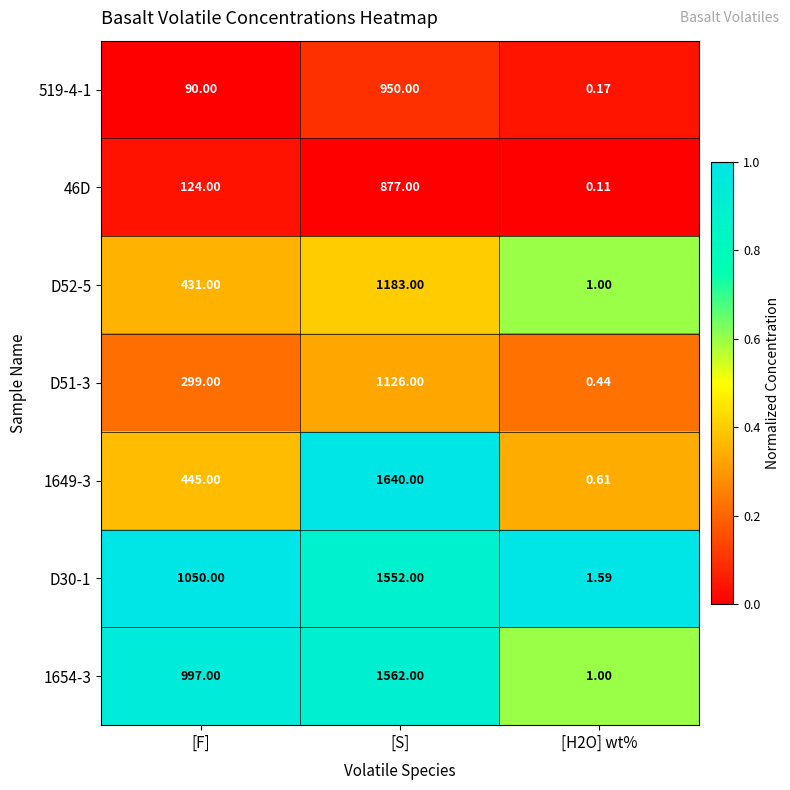

At which category does the chart reach its peak across all series?

[S]